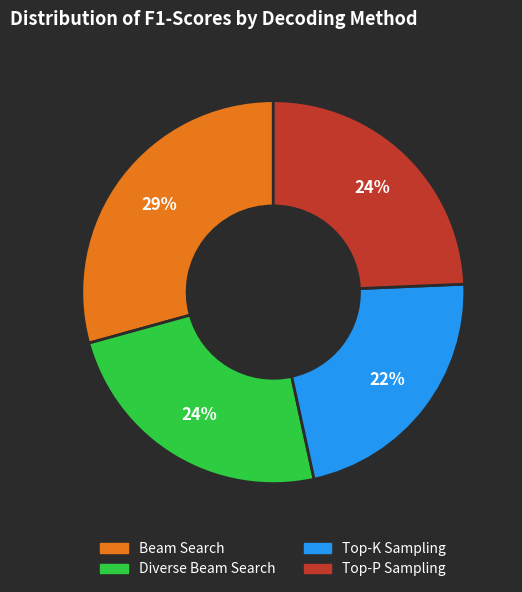

How many slices are in this pie chart?

4